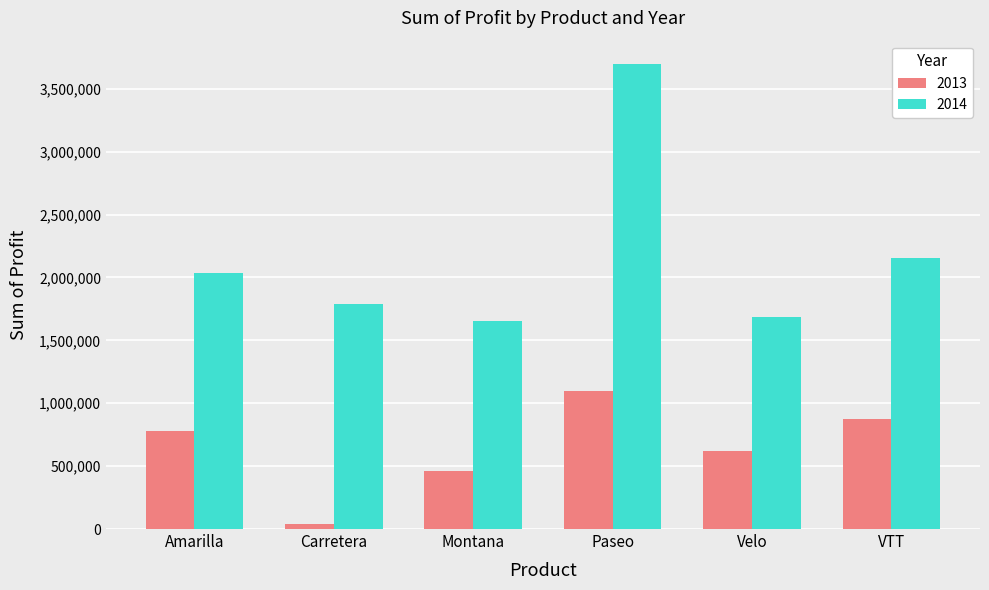

What is the difference between the 2013 values at Montana and Velo?

164191.7